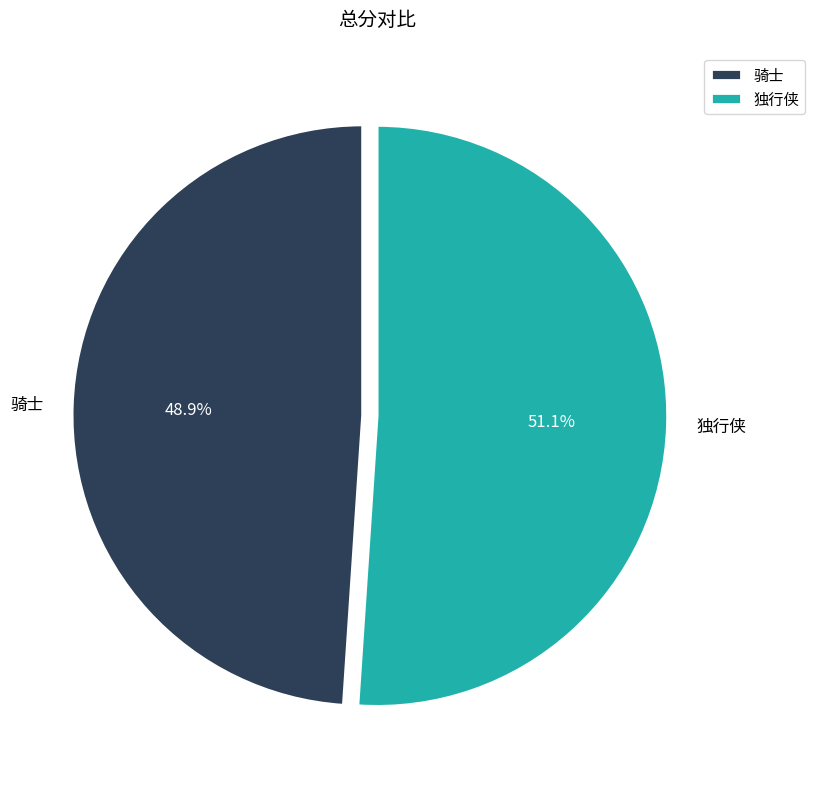

Rank the categories by value from lowest to highest.

骑士, 独行侠